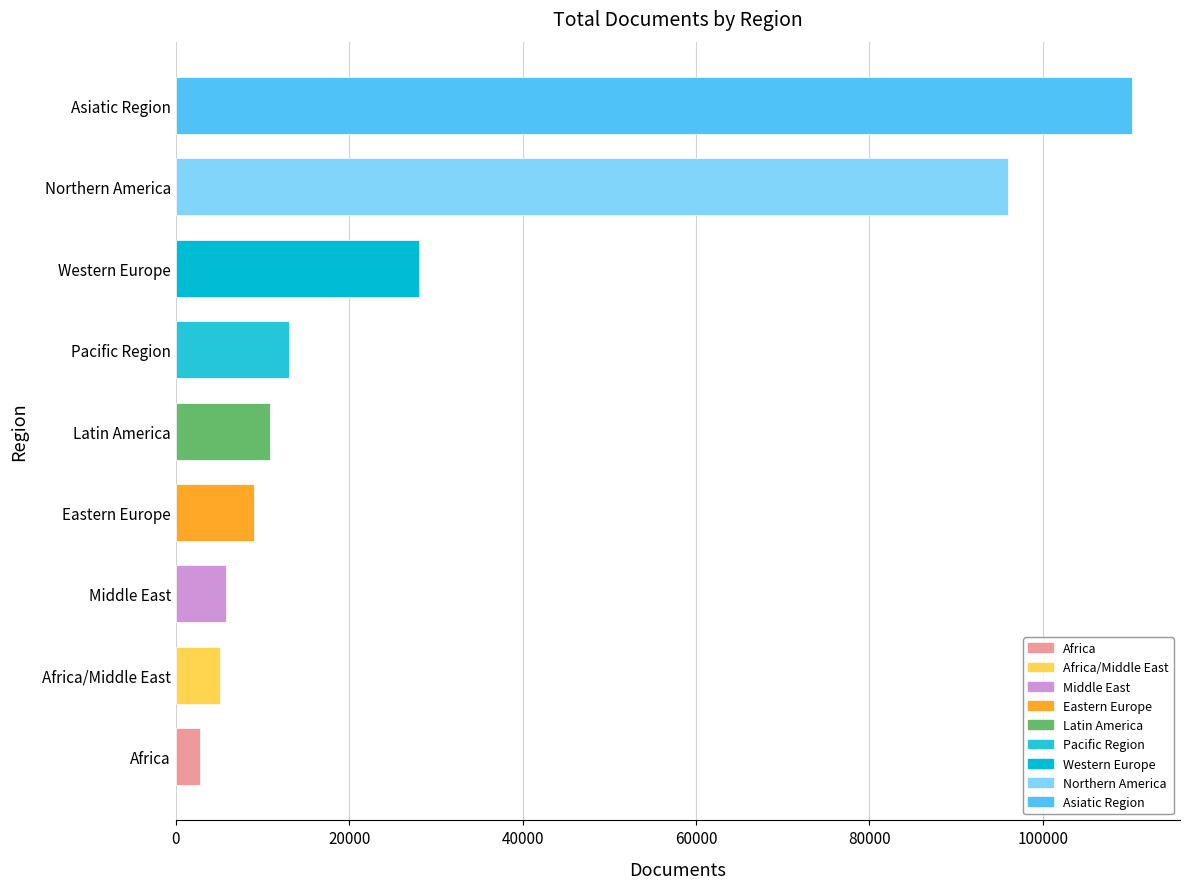

Which label corresponds to the largest value in the chart?

Asiatic Region